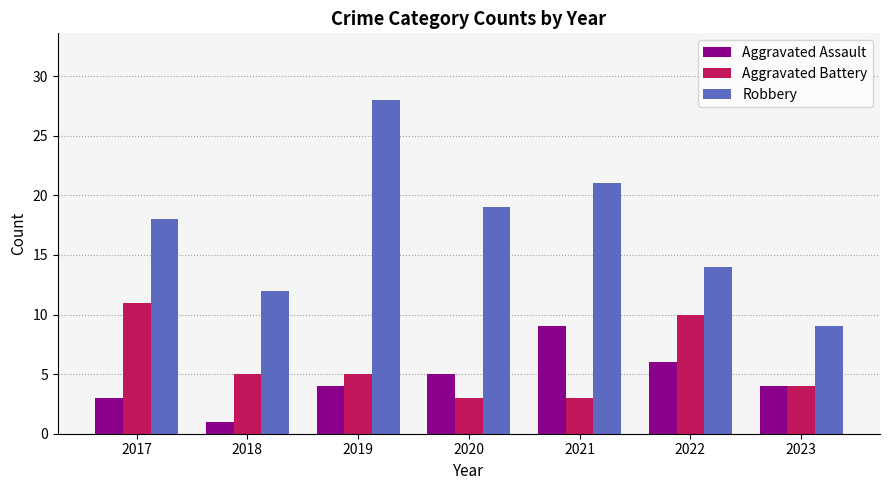

How many data points does each series have?

7